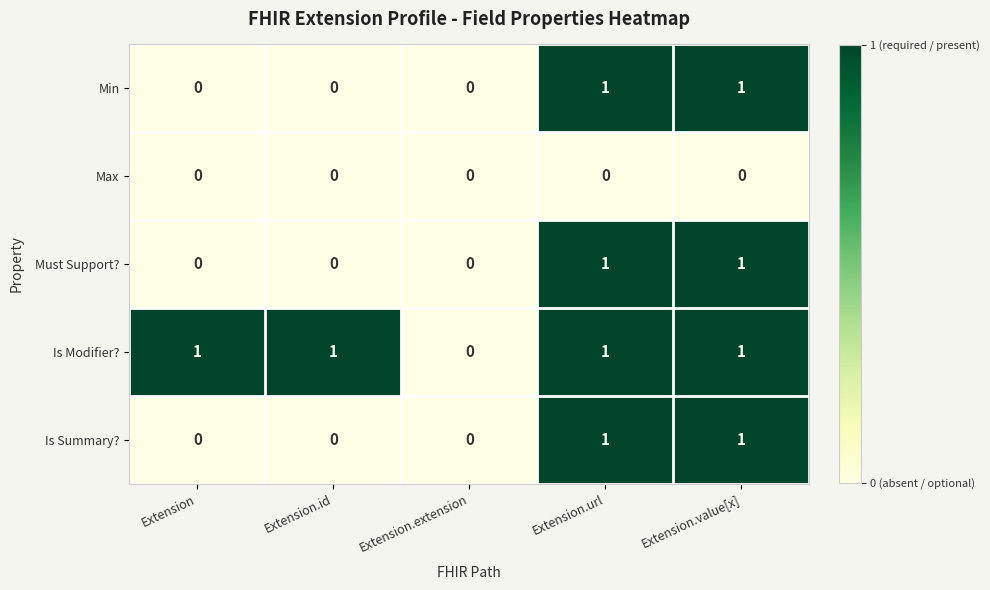

What is the sum of all Is Modifier? values?

4